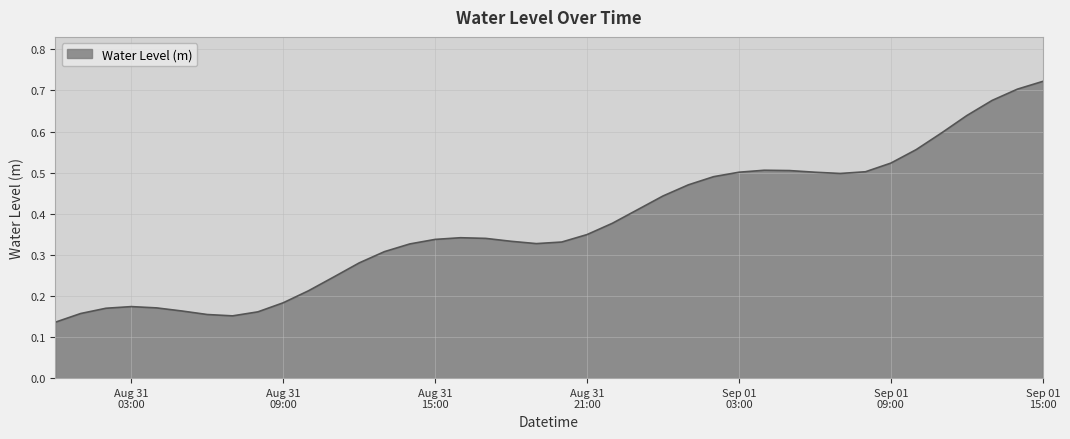

Does the chart have visible grid lines?

Yes